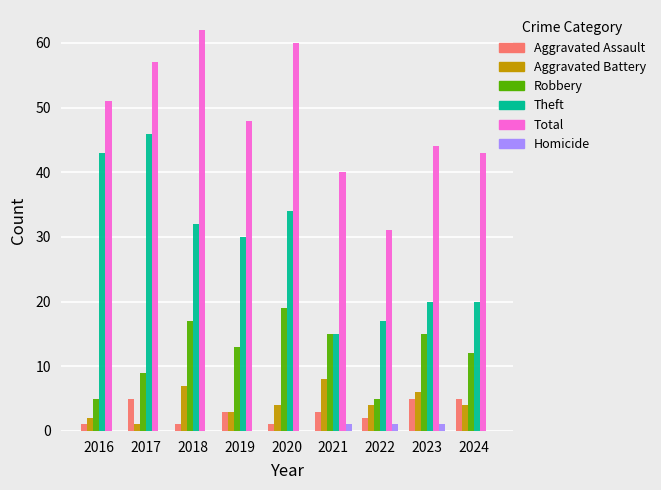

What is the maximum value for Total?

62